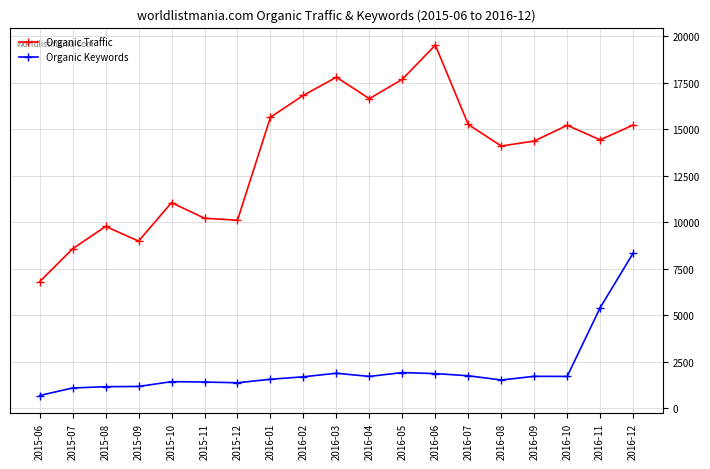

List the series in order of their overall mean, lowest first.

Organic Keywords, Organic Traffic